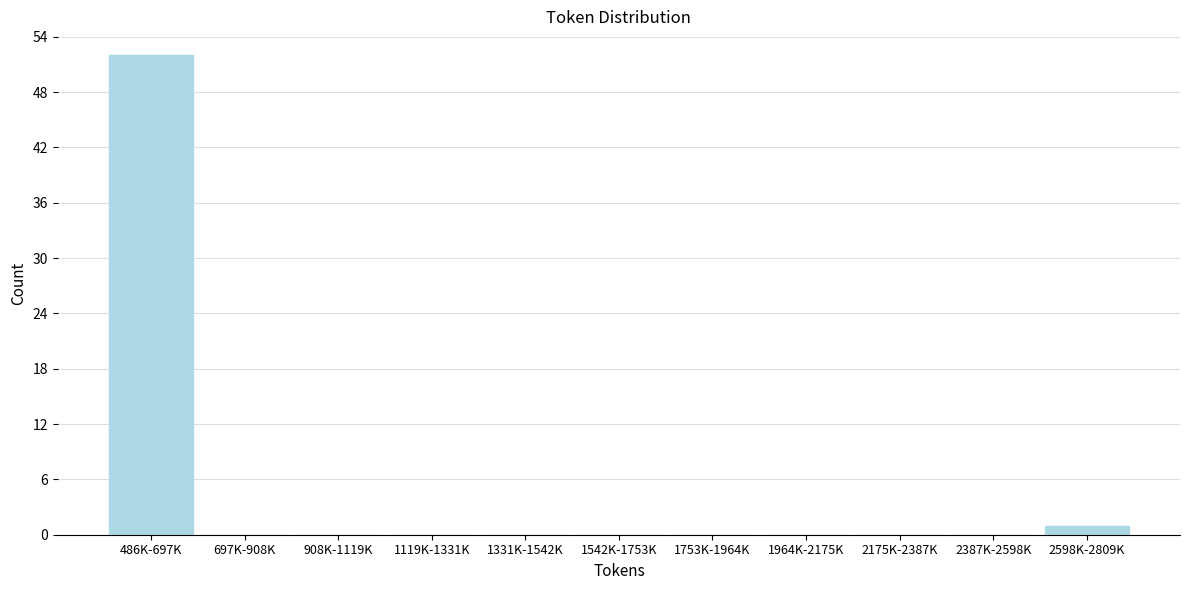

Reading left to right, what are all the values shown in this chart?

486K-697K=52	697K-908K=0	908K-1119K=0	1119K-1331K=0	1331K-1542K=0	1542K-1753K=0	1753K-1964K=0	1964K-2175K=0	2175K-2387K=0	2387K-2598K=0	2598K-2809K=1